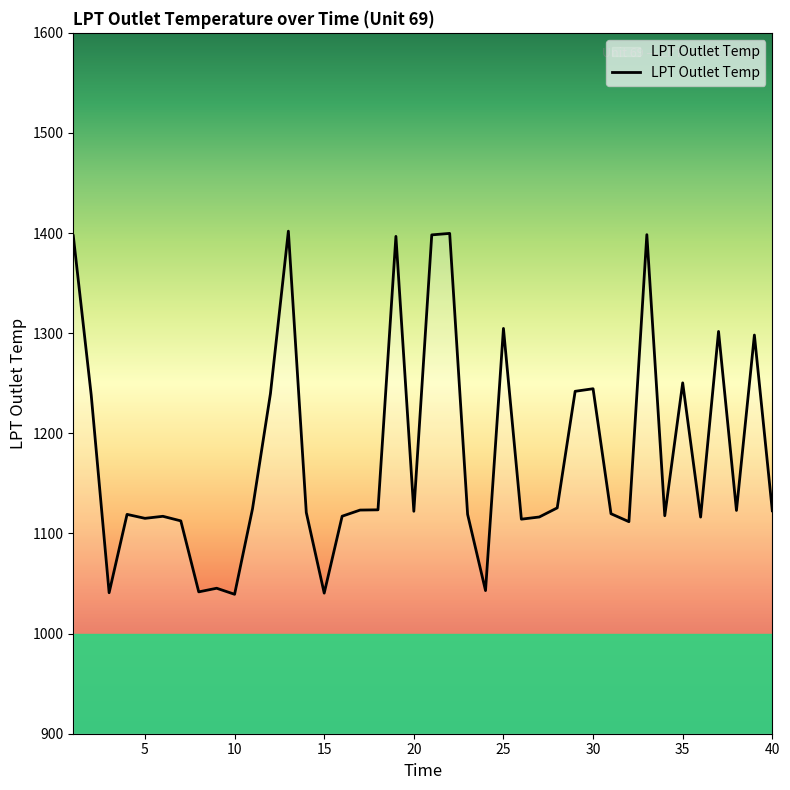

What is the smallest value displayed?

1039.3